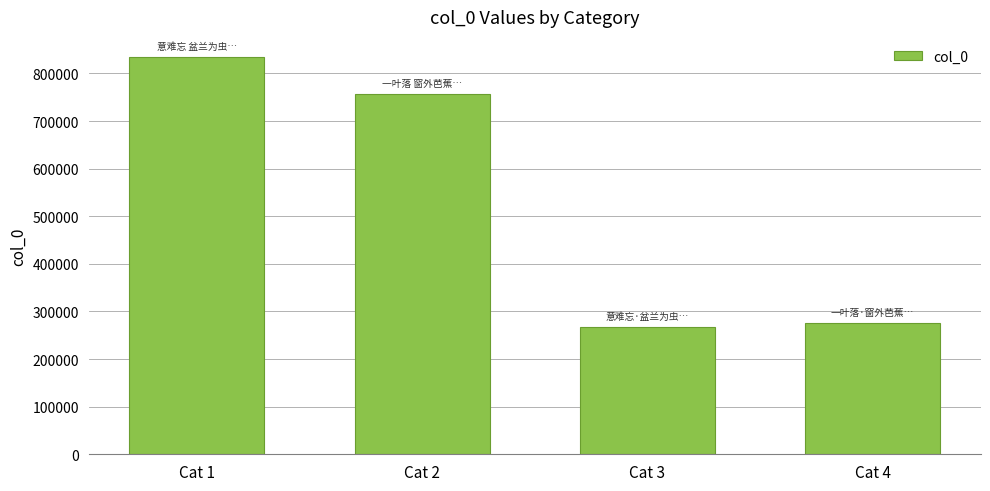

Reading left to right, list all the values displayed in this chart.

834930	757324	267977	275930